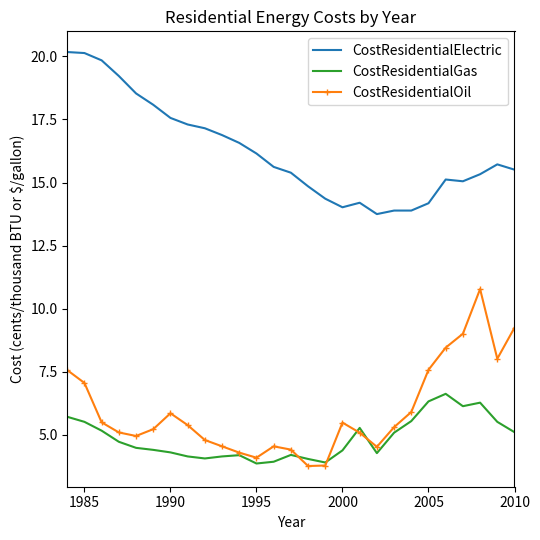

Which series has the largest total across all categories?

CostResidentialElectric